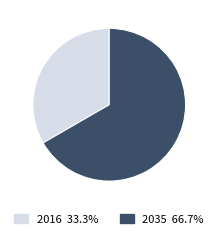

How many segments does this pie chart have?

2